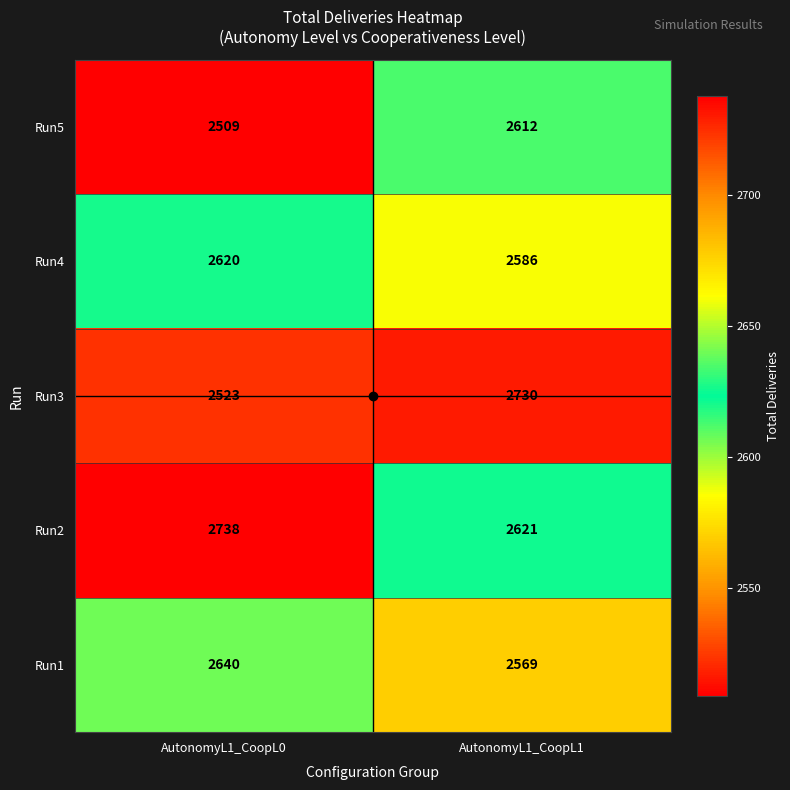

Which series changed the most between AutonomyL1_CoopL0 and AutonomyL1_CoopL1?

Run3